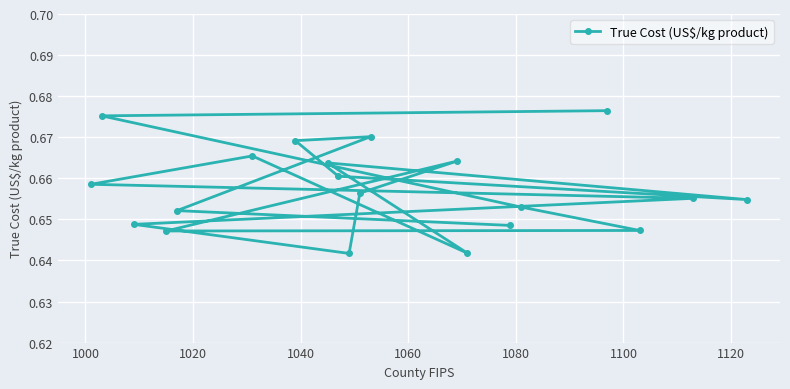

What is the maximum value shown in the chart?

0.7